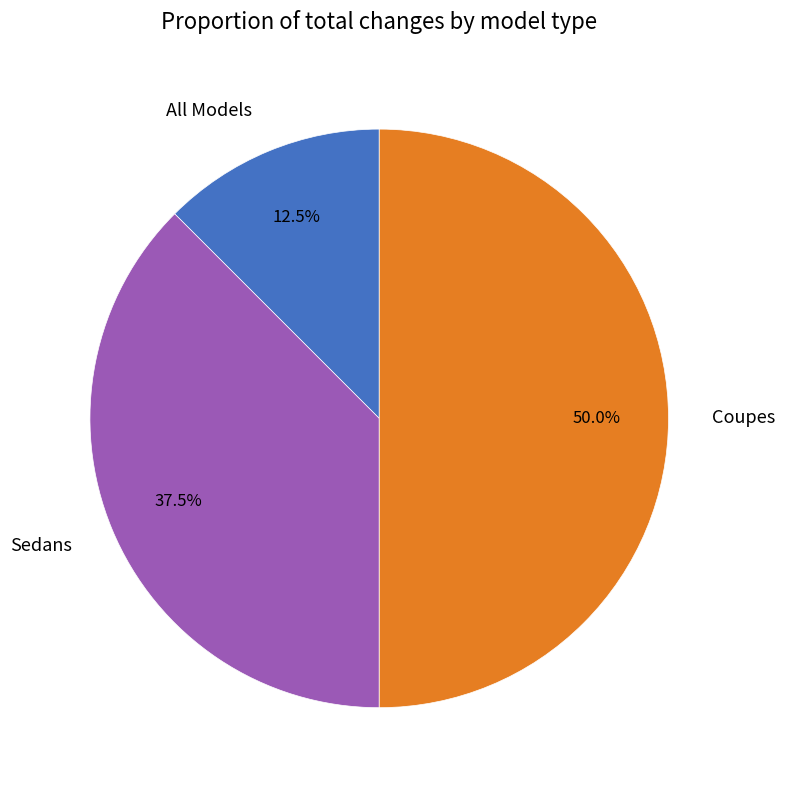

True or false: Sedans accounts for 29% of the total.

False